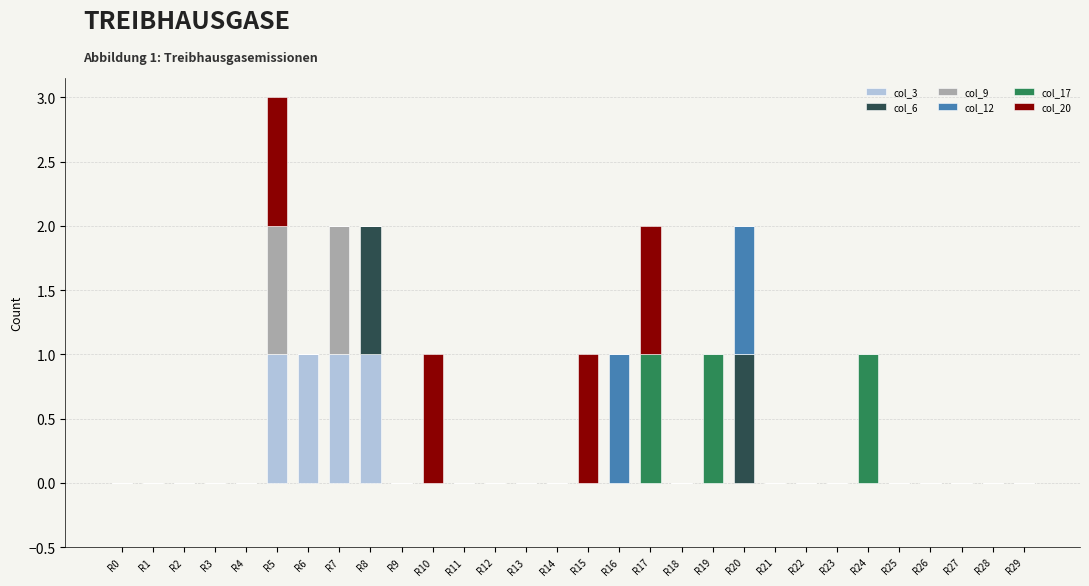

The col_3 series shows 2 at R6. True or false?

False